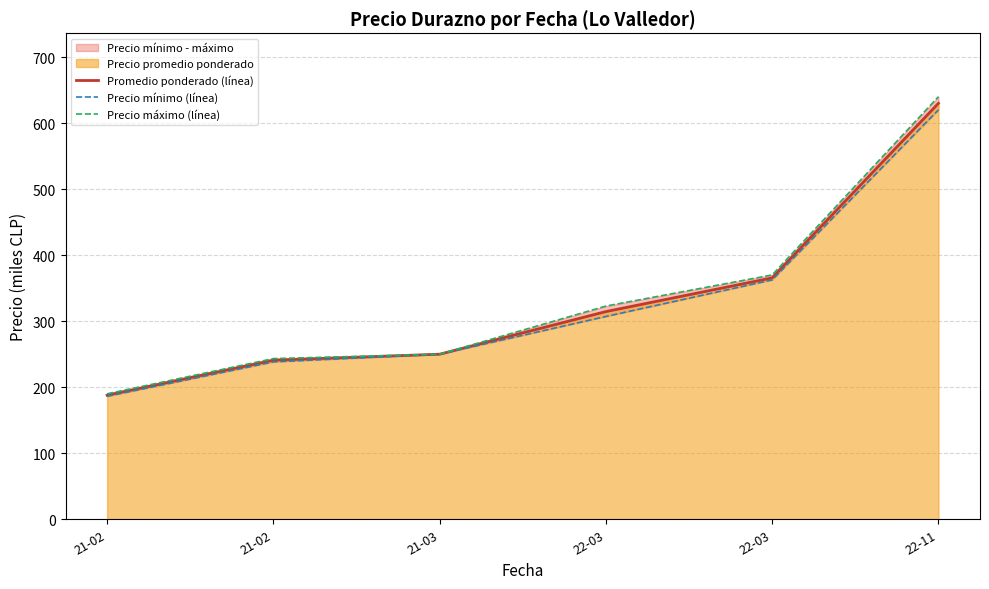

True or false: Promedio ponderado (línea) and Precio mínimo (línea) intersect in this chart.

False